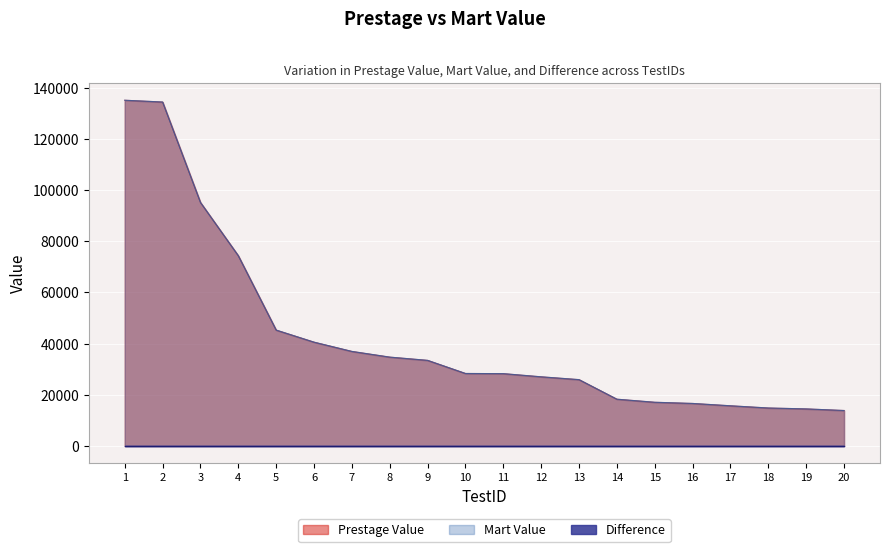

Which series has the largest range (max minus min)?

Prestage Value